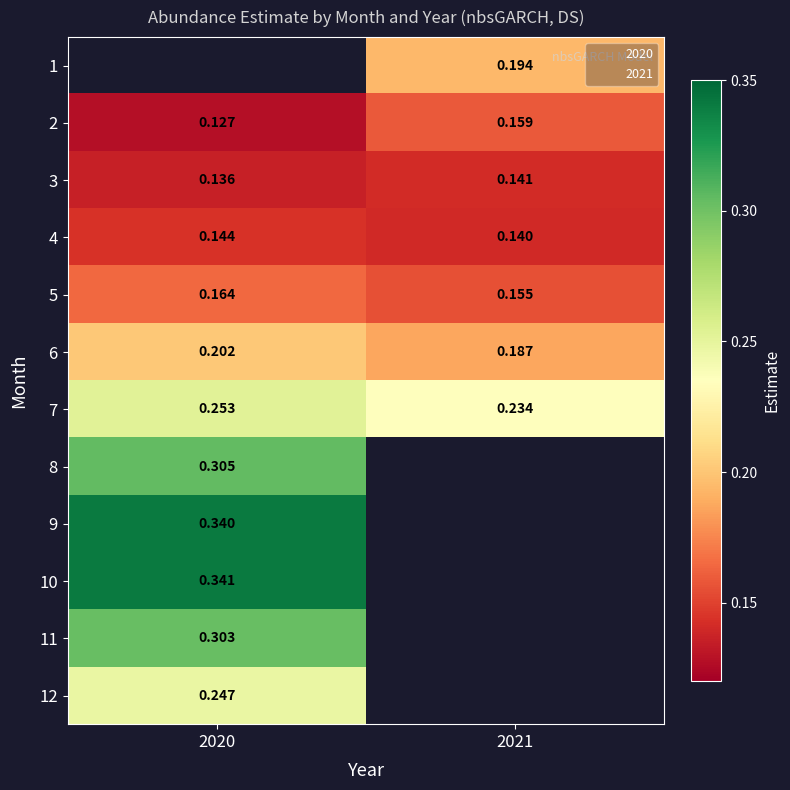

The 11 series shows 0.3 at 2020. True or false?

True